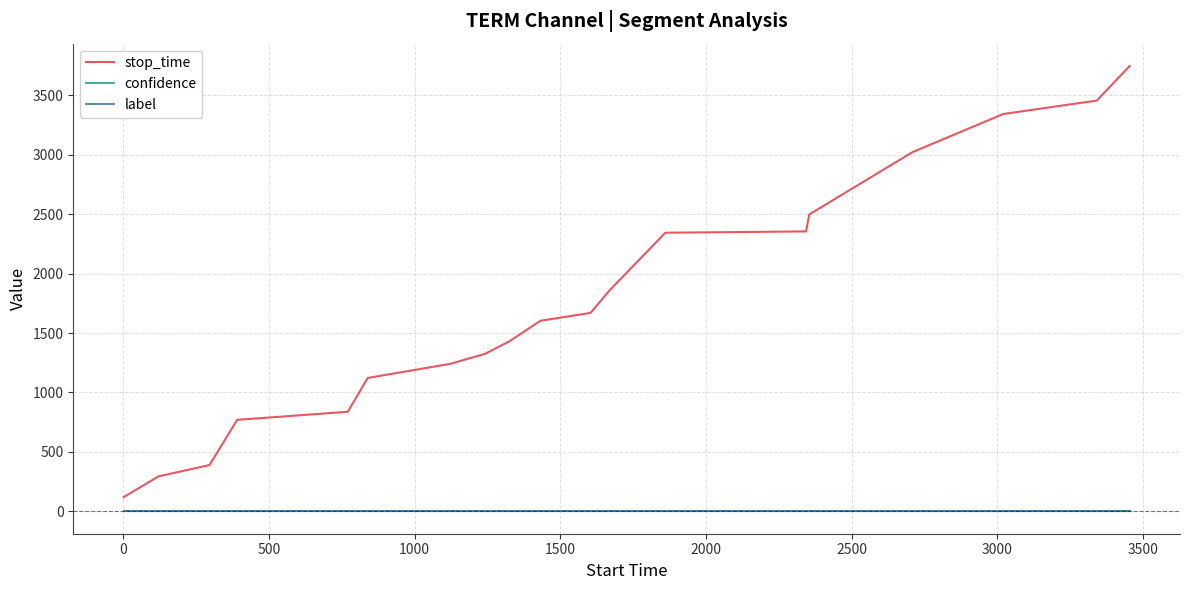

True or false: stop_time and confidence cross at least once.

False